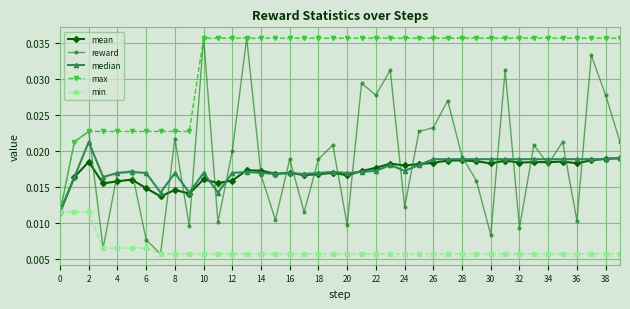

Count the min values in the range 0 to 1.

40